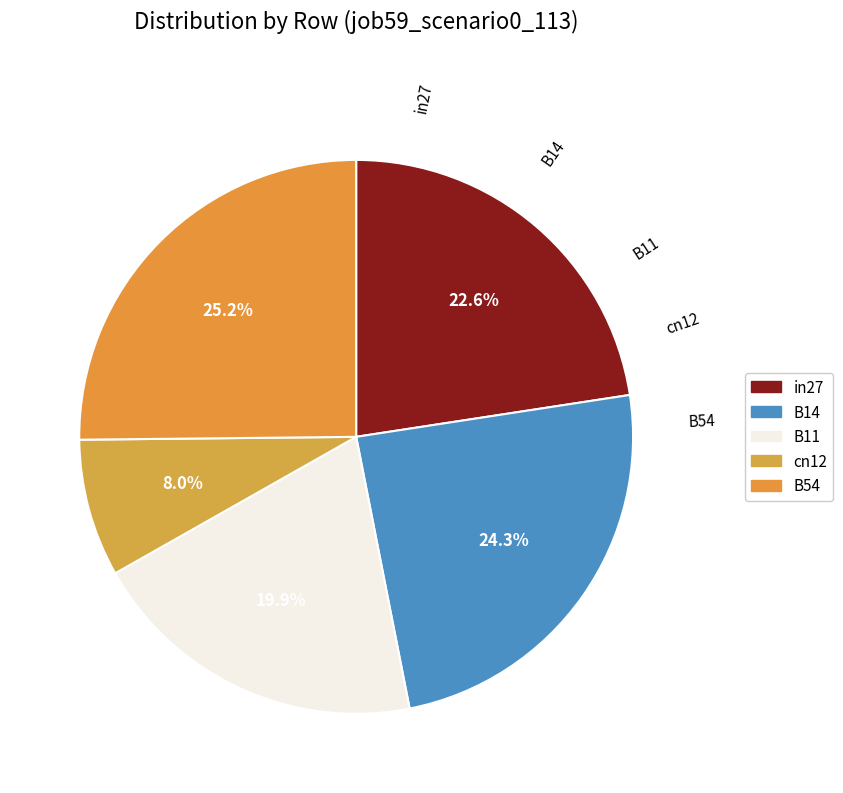

Rank the categories by value from highest to lowest.

B54, B14, in27, B11, cn12